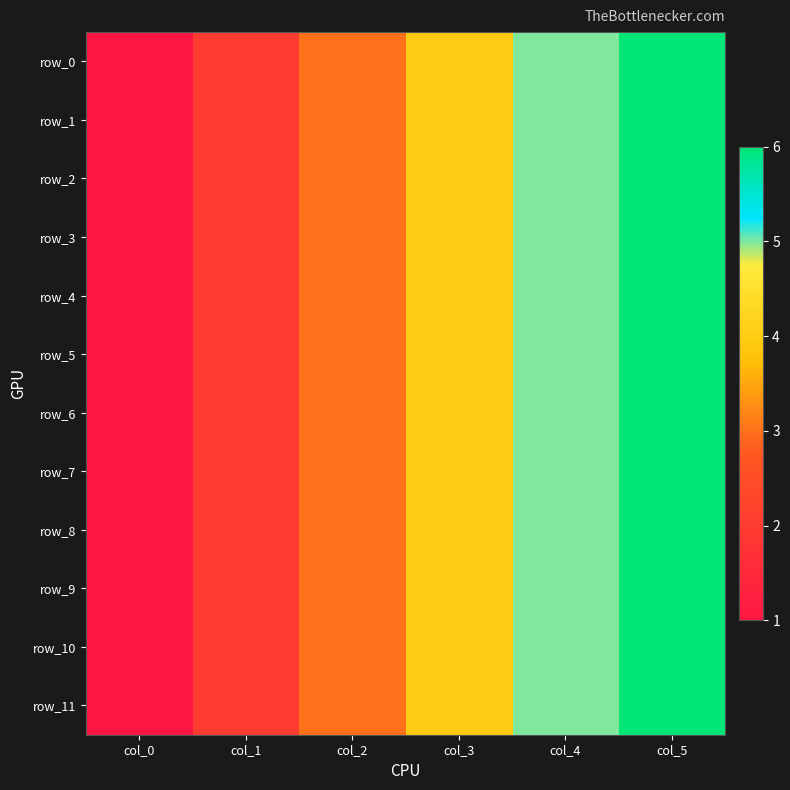

List the series in order of their peak value, lowest first.

row_0, row_1, row_2, row_3, row_4, row_5, row_6, row_7, row_8, row_9, row_10, row_11